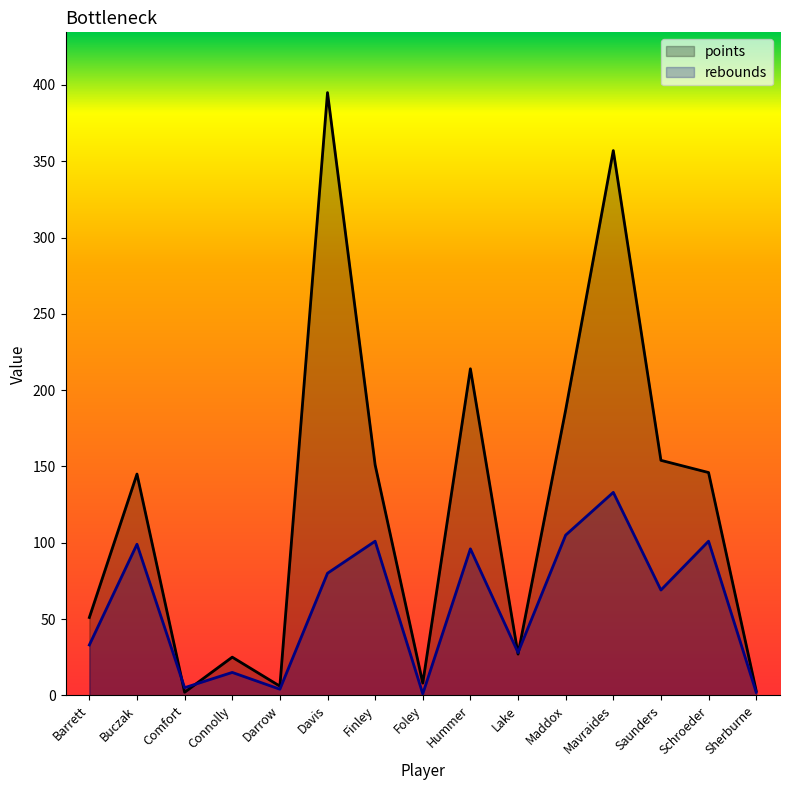

At which category does rebounds reach its first local peak?

Buczak